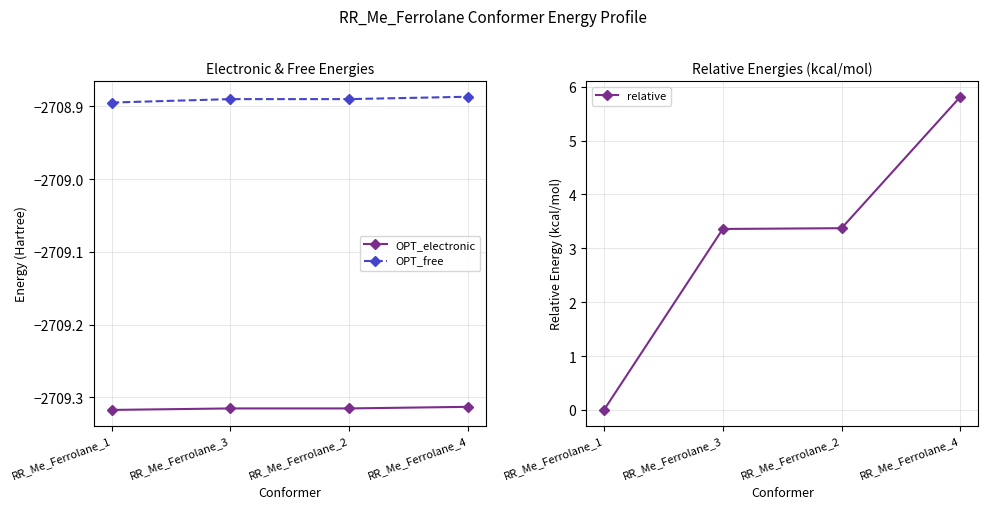

What is the greatest value displayed?

5.8